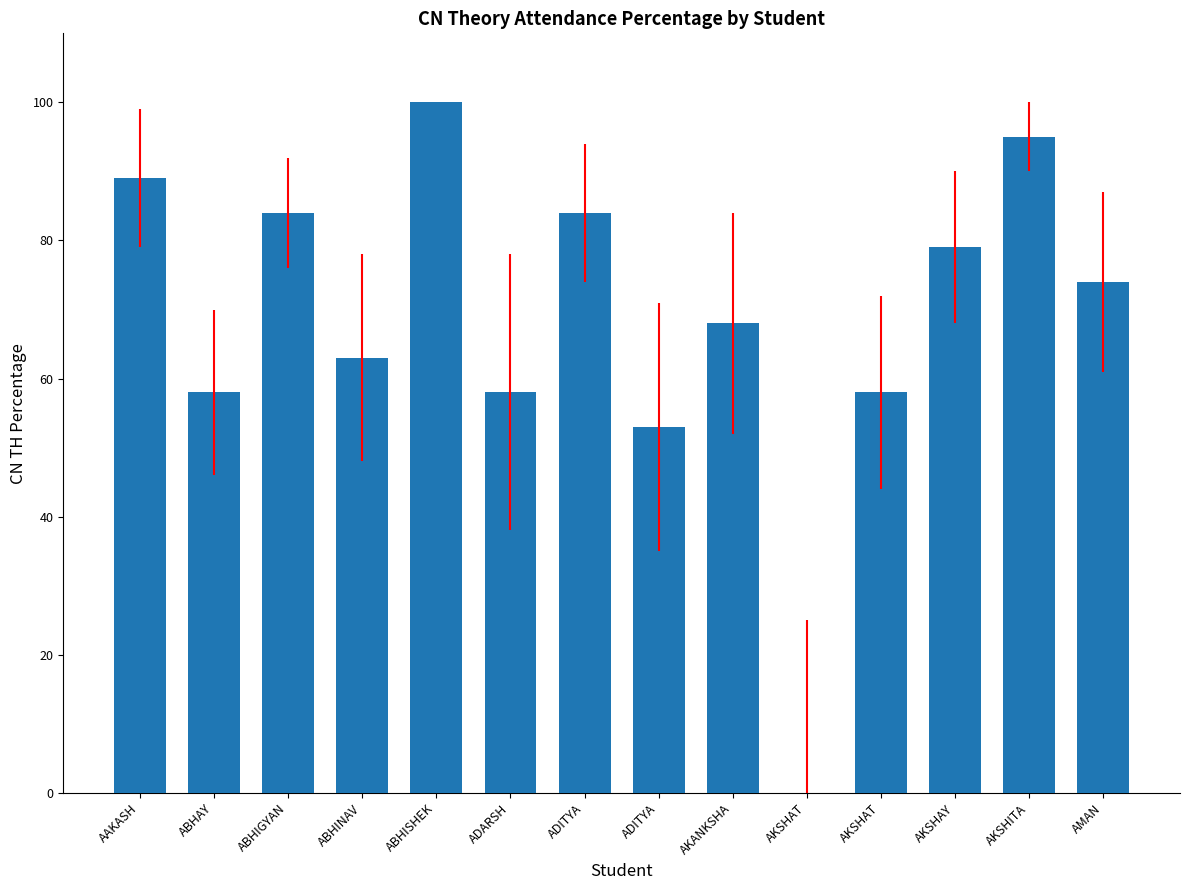

The chart shows a value of 58 at ADARSH. True or false?

True